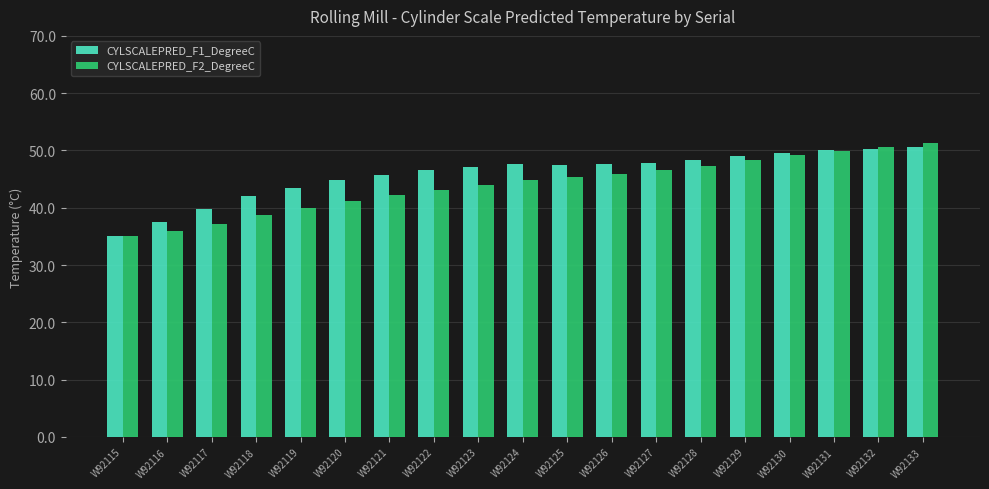

True or false: CYLSCALEPRED_F2_DegreeC has a value of 16.5 at W92115.

False